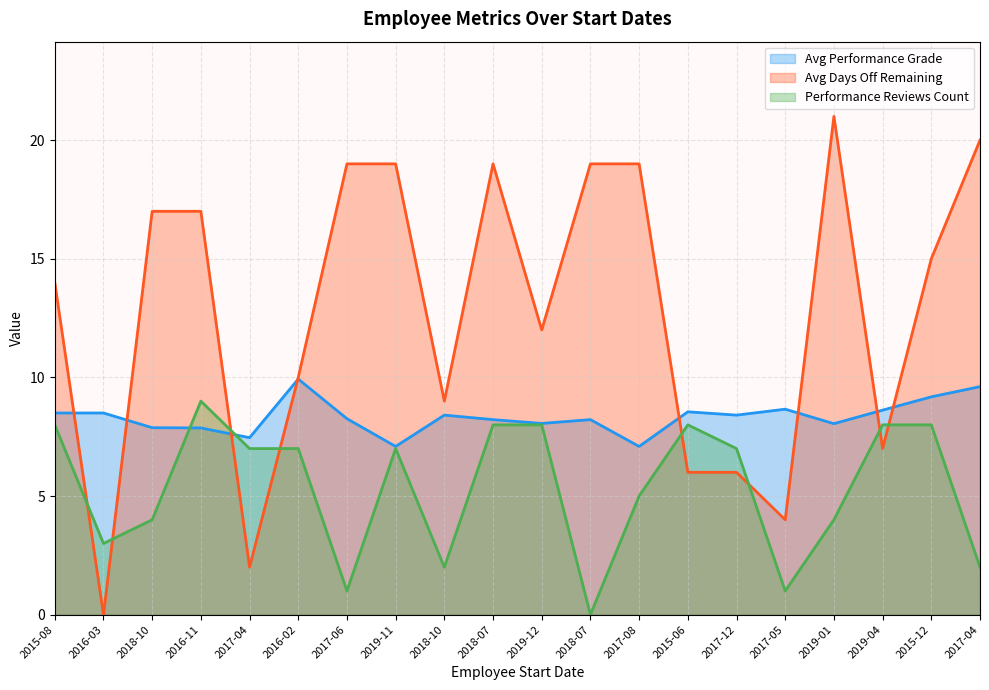

Reading left to right, what are all the values shown in this chart?

Avg Performance Grade: 8.5	8.5	7.9	7.9	7.5	9.9	8.3	7.1	8.4	8.2	8.1	8.2	7.1	8.6	8.4	8.7	8.1	8.6	9.2	9.6
Avg Days Off Remaining: 14.0	0.0	17.0	17.0	2.0	10.0	19.0	19.0	9.0	19.0	12.0	19.0	19.0	6.0	6.0	4.0	21.0	7.0	15.0	20.0
Performance Reviews Count: 8.0	3.0	4.0	9.0	7.0	7.0	1.0	7.0	2.0	8.0	8.0	0.0	5.0	8.0	7.0	1.0	4.0	8.0	8.0	2.0